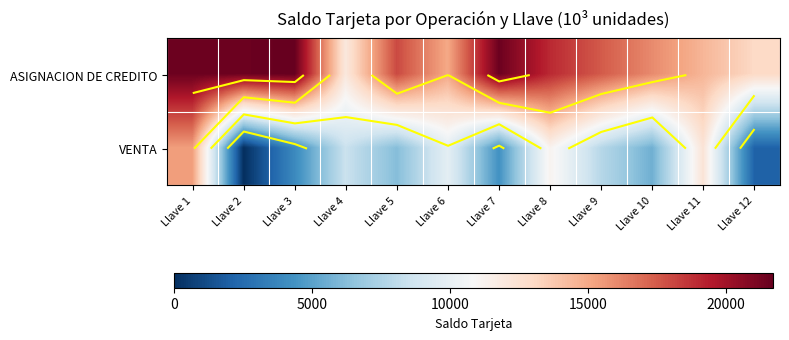

List the series in order of their peak value, lowest first.

VENTA, ASIGNACION DE CREDITO